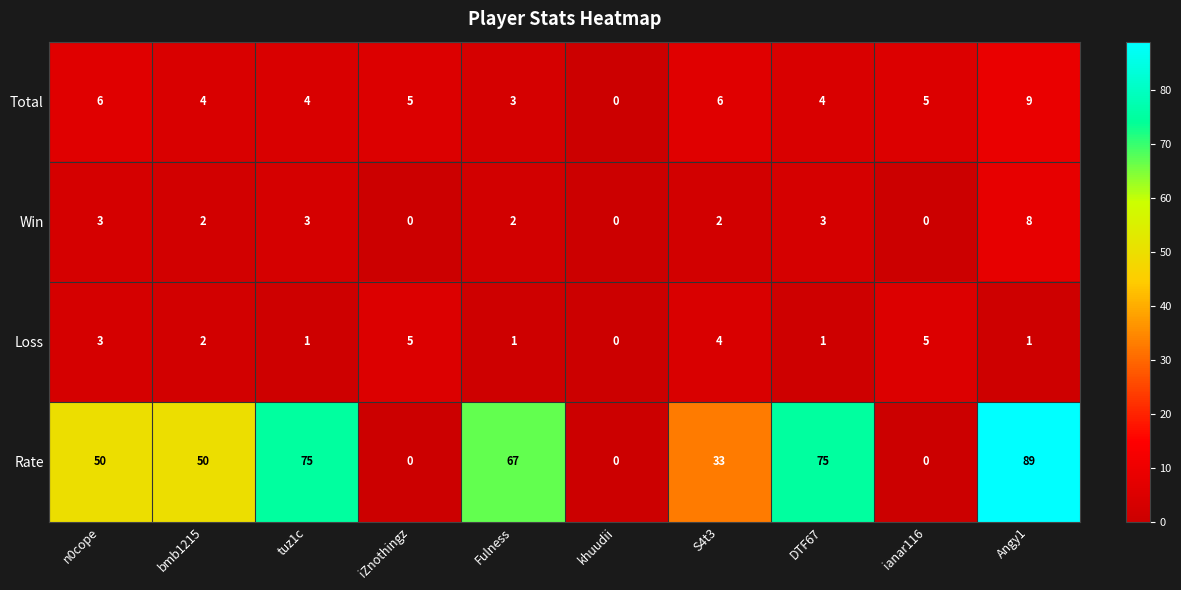

What is the greatest value displayed?

89